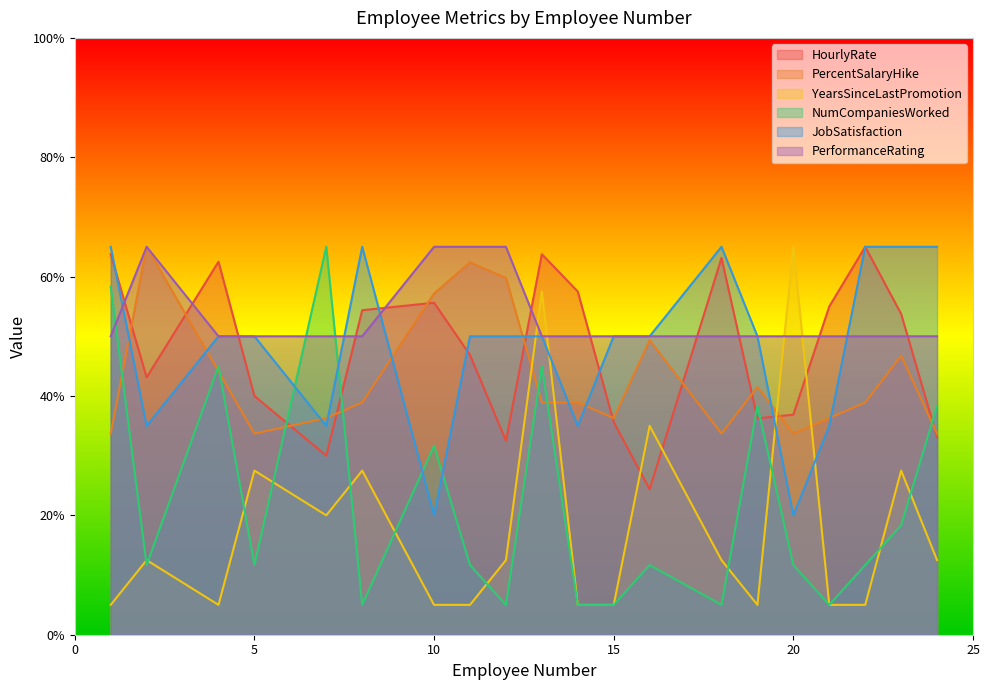

Where is the first local minimum for JobSatisfaction?

2